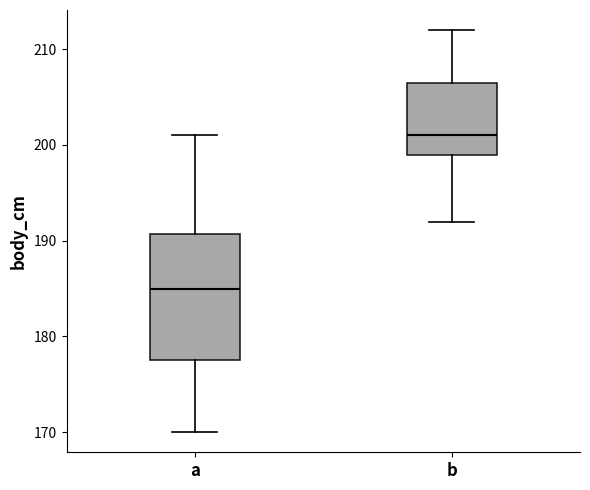

Reading left to right, read every box against the y-axis: the position of its median line, the range the box covers, and the ends of its whiskers. The values are not printed on the chart, so give them approximately, as read against the axis.

a: median 185, box 178 to 191, whiskers 170 to 201
b: median 201, box 199 to 207, whiskers 192 to 212